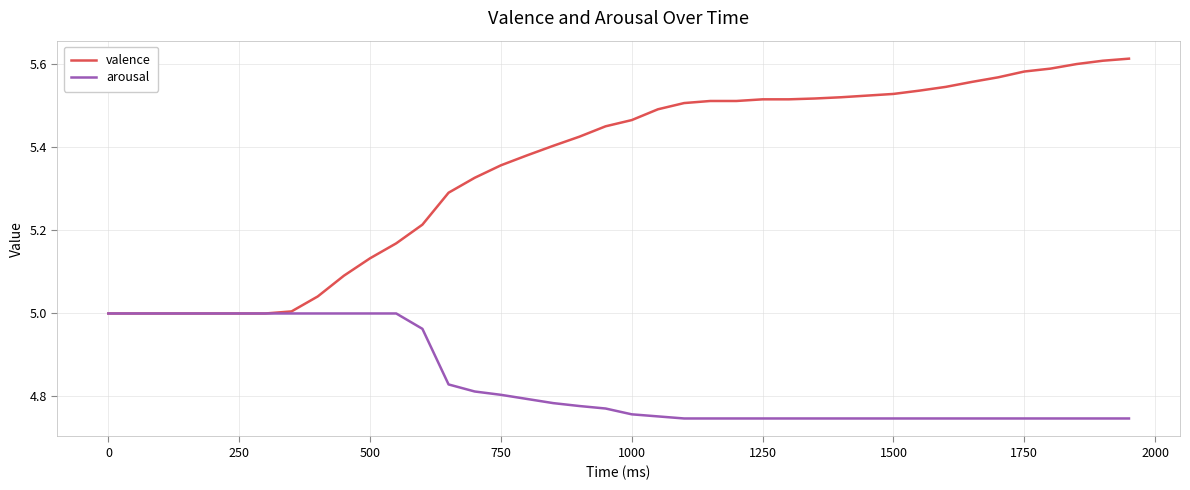

Which series has the widest spread of values?

valence